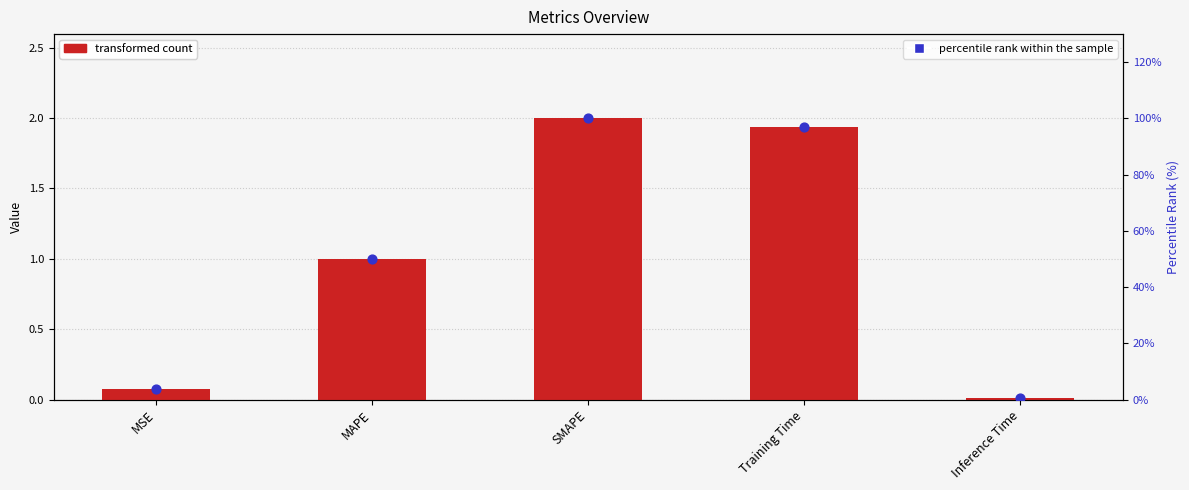

Which series has the largest total across all categories?

percentile rank within the sample